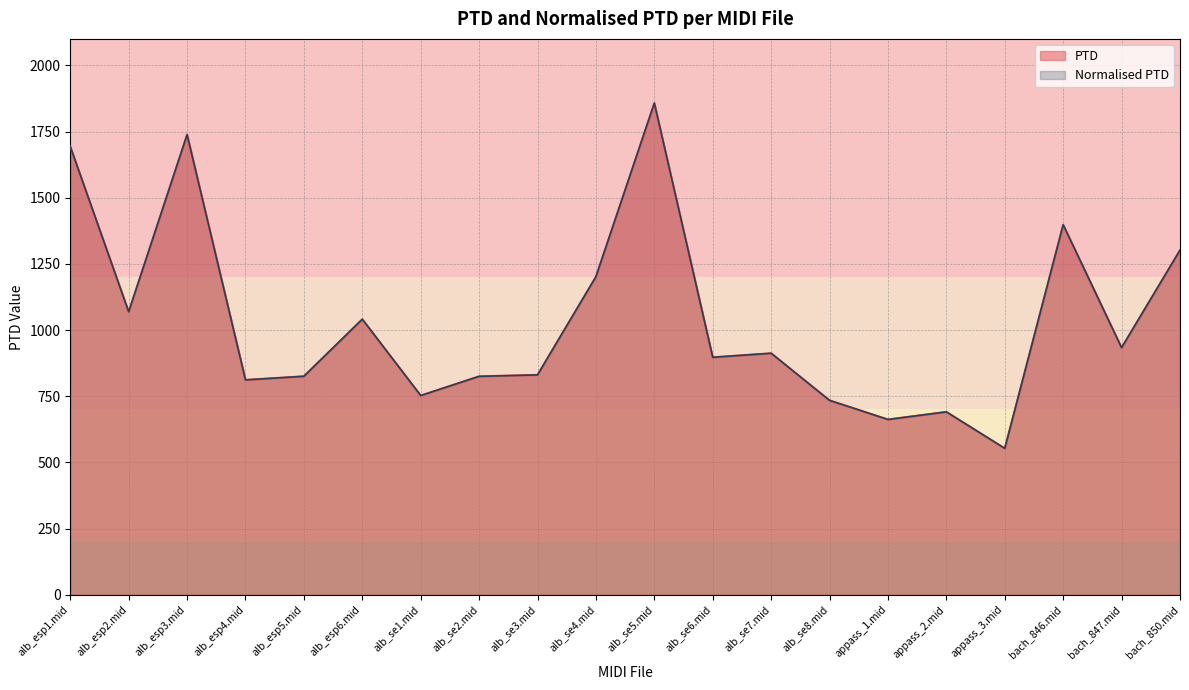

List the series in order of their peak value, lowest first.

PTD, Normalised PTD